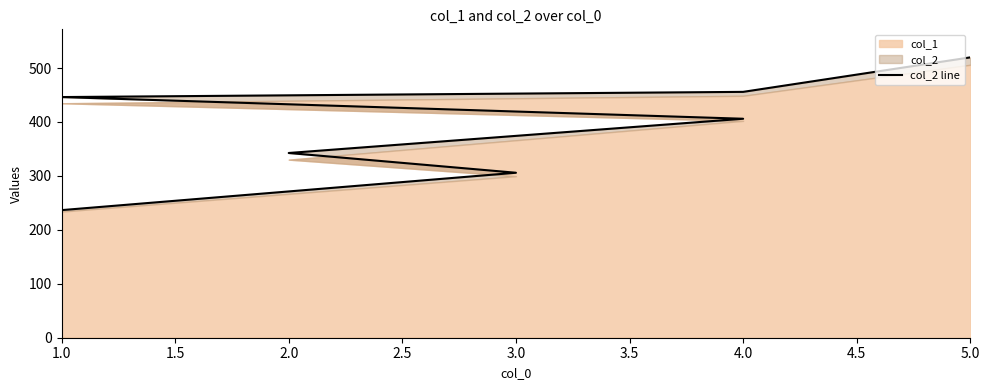

What is the change in value from 1.0 to 4.0?

+9.6